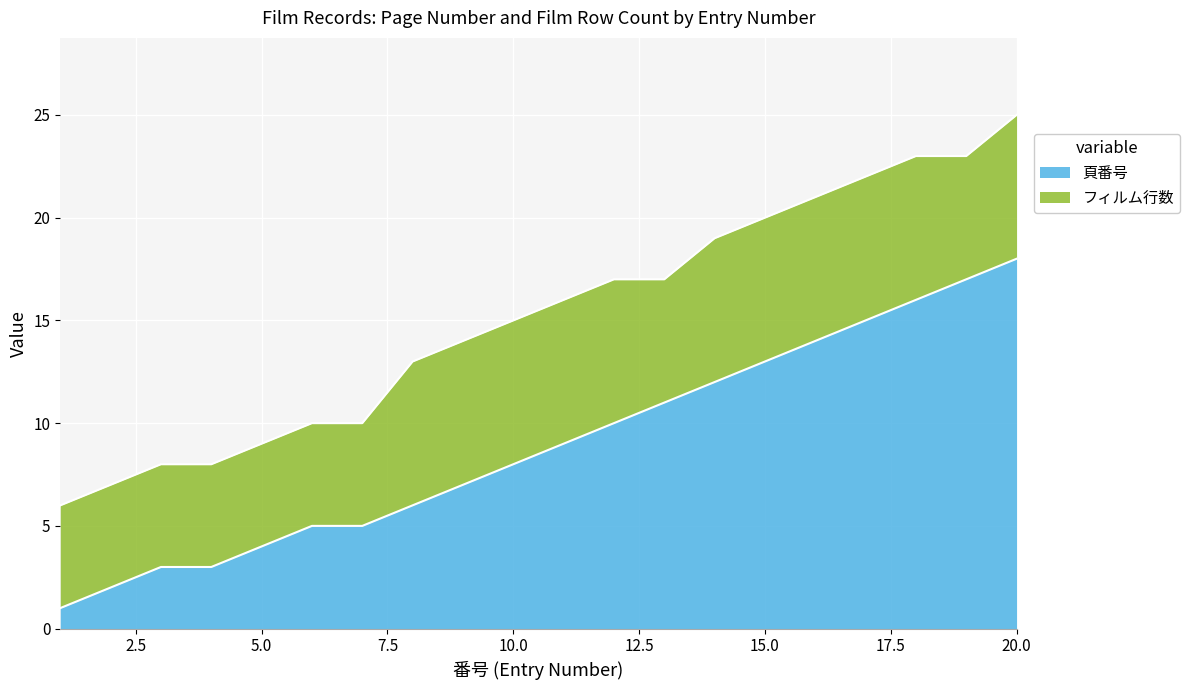

Where does the data first go above 9?

12